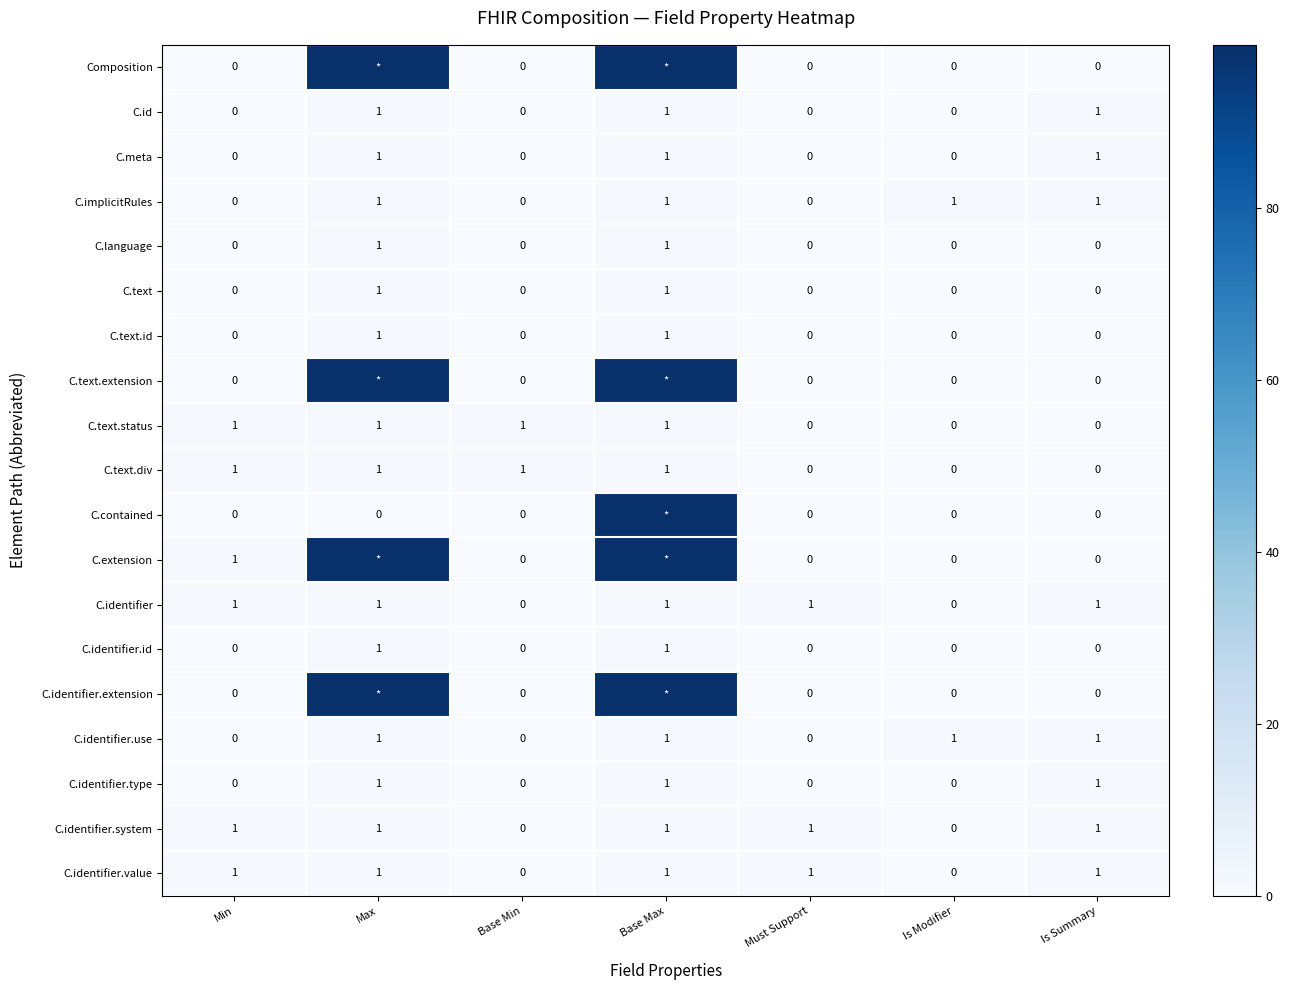

True or false: C.id has a value of 1 at Base Max.

True